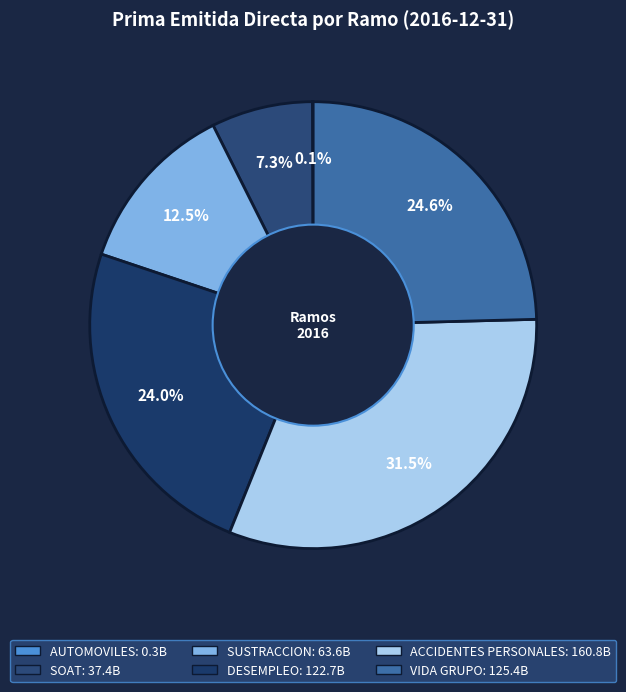

What is the largest slice in the pie chart?

ACCIDENTES PERSONALES